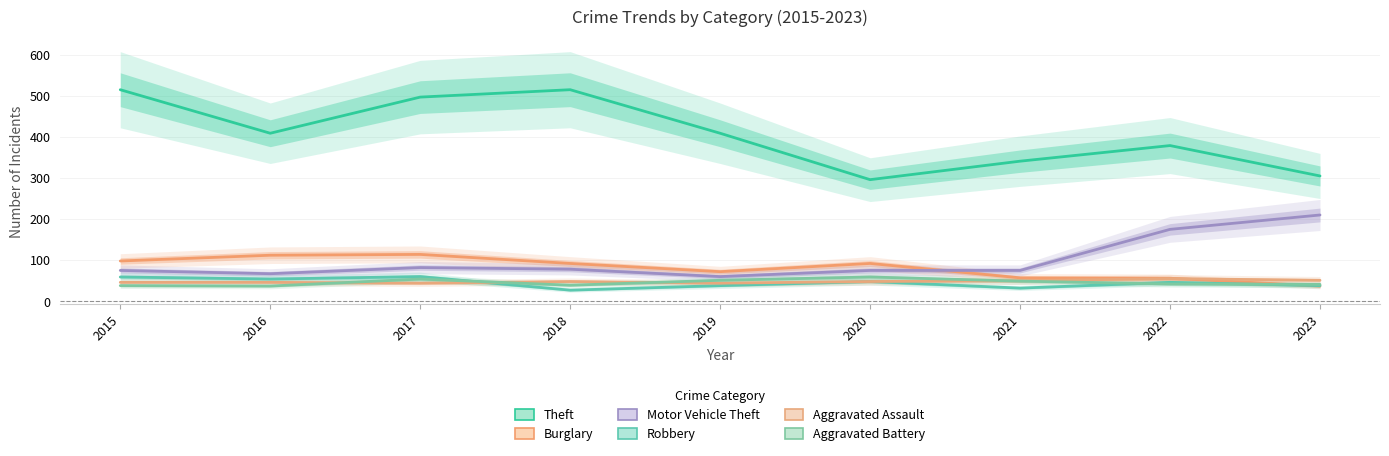

How many data points does each series have?

9